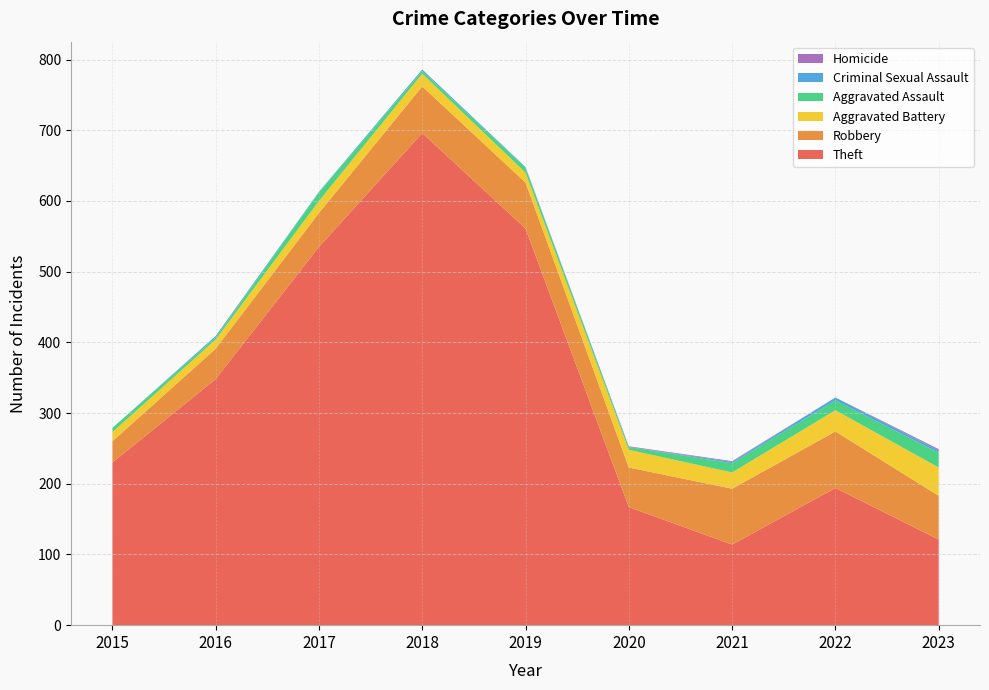

Reading right to left, transcribe all the data shown in this chart.

Theft: 2023=121	2022=194	2021=114	2020=167	2019=561	2018=696	2017=535	2016=348	2015=230
Robbery: 2023=62	2022=80	2021=79	2020=56	2019=65	2018=66	2017=48	2016=43	2015=30
Aggravated Battery: 2023=40	2022=30	2021=23	2020=25	2019=14	2018=18	2017=17	2016=13	2015=13
Aggravated Assault: 2023=21	2022=14	2021=13	2020=4	2019=7	2018=4	2017=12	2016=3	2015=6
Criminal Sexual Assault: 2023=3	2022=4	2021=2	2020=0	2019=1	2018=2	2017=1	2016=2	2015=0
Homicide: 2023=2	2022=0	2021=1	2020=1	2019=0	2018=0	2017=0	2016=0	2015=0